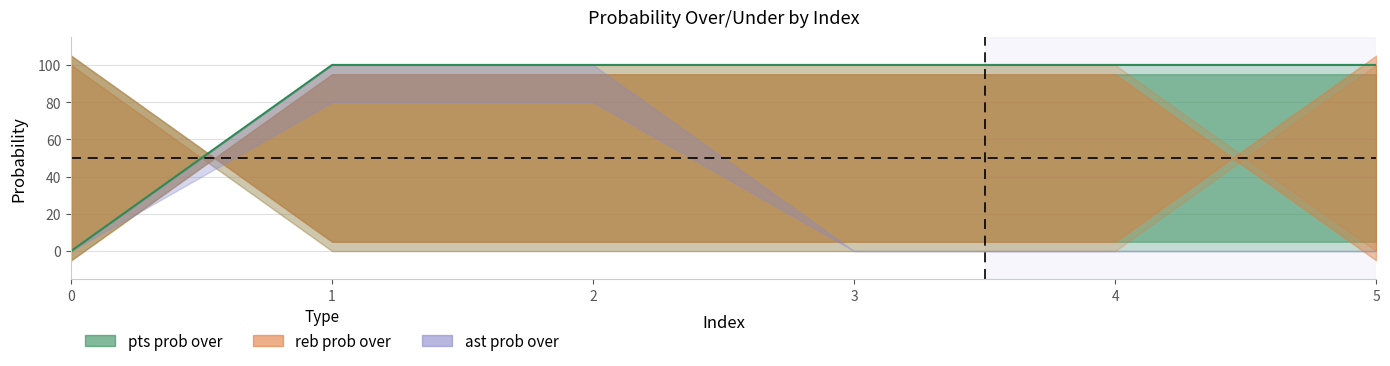

True or false: the data has more than 0 interior local peaks.

False